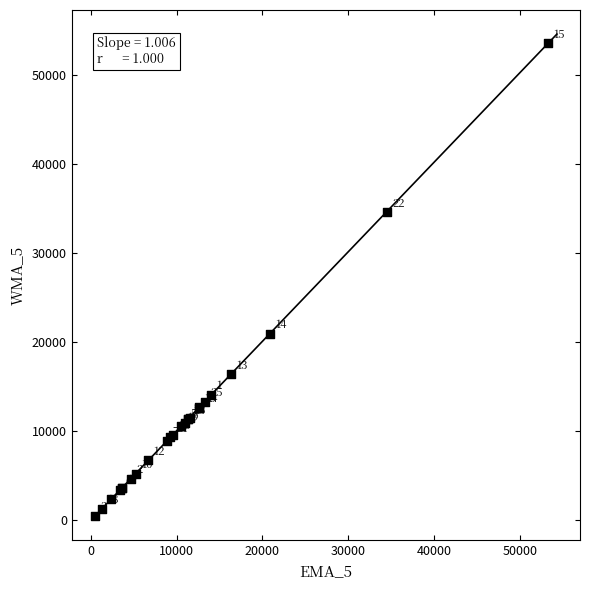

What Y value in the scatter plot is closest to 27042?

20924.1